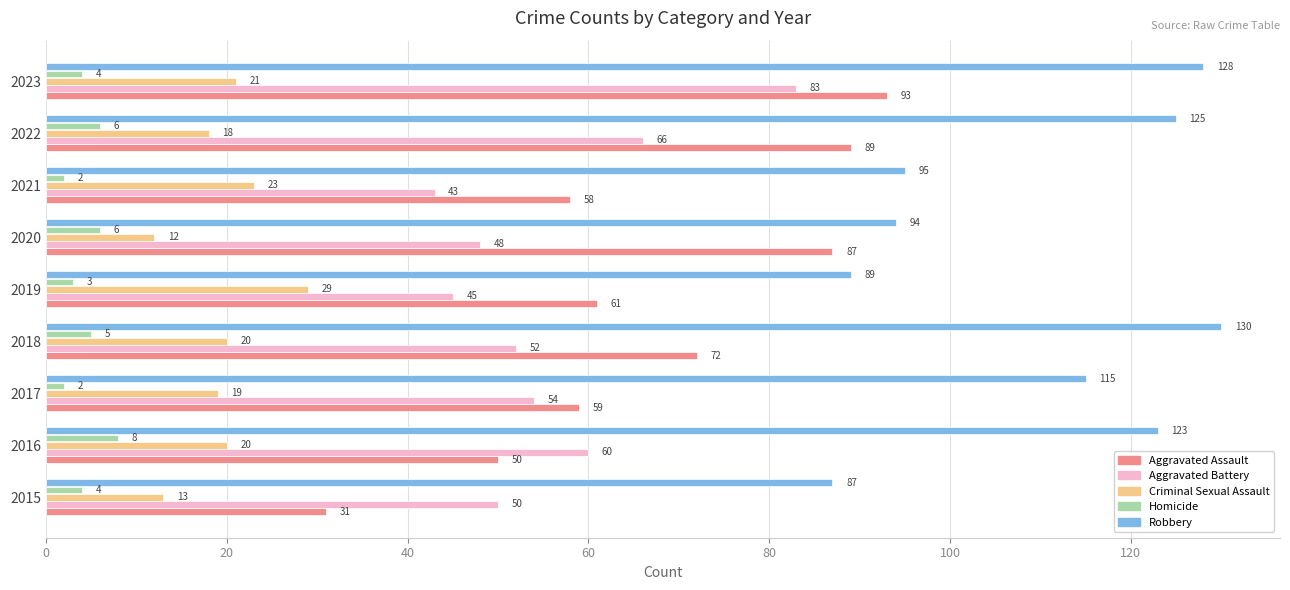

List the series in order of their peak value, lowest first.

Homicide, Criminal Sexual Assault, Aggravated Battery, Aggravated Assault, Robbery